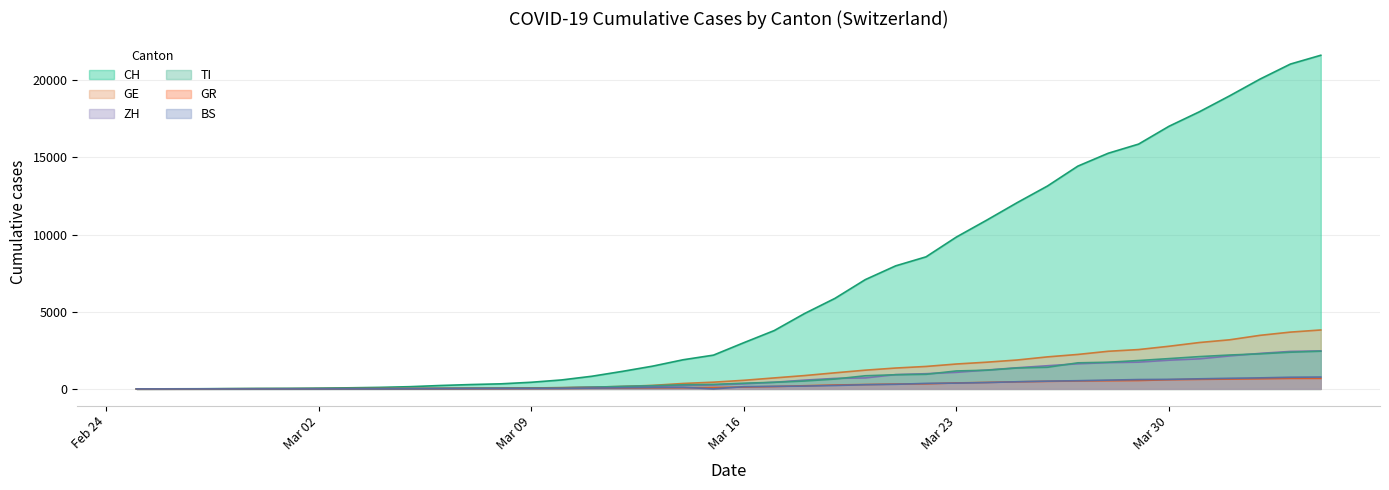

Does the chart have visible grid lines?

Yes